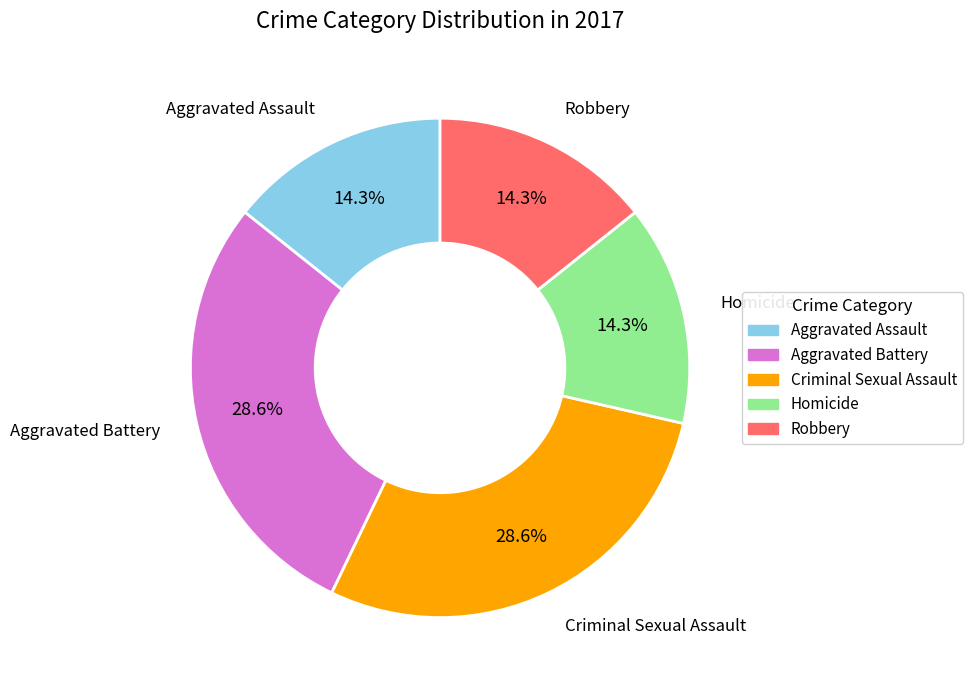

Which has a higher value, Criminal Sexual Assault or Aggravated Assault?

Criminal Sexual Assault